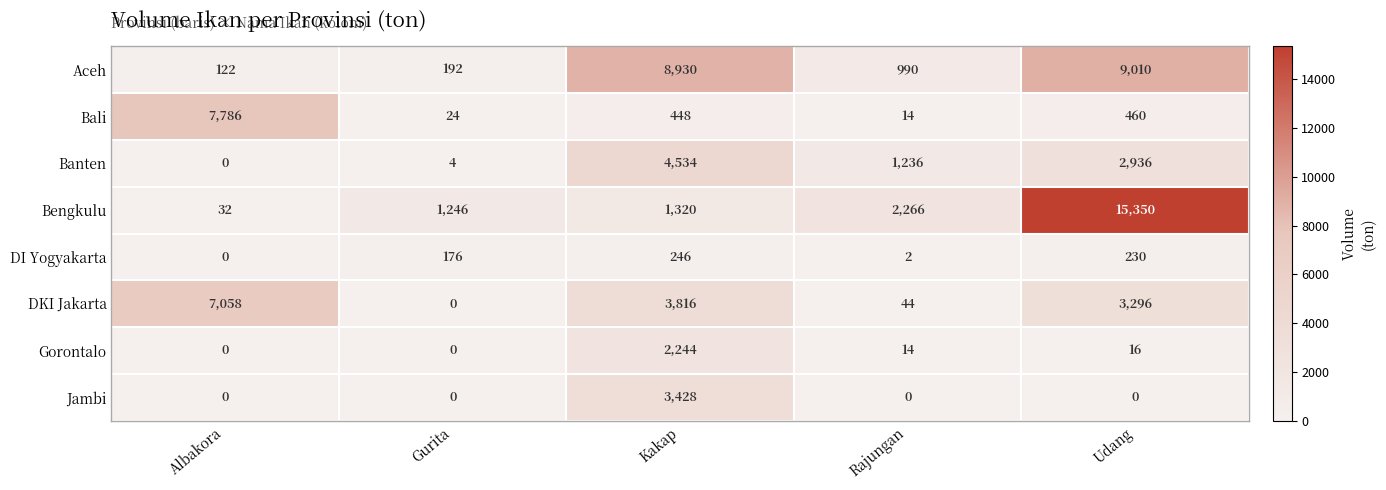

Is it true that Jambi equals 0 at Gurita?

True